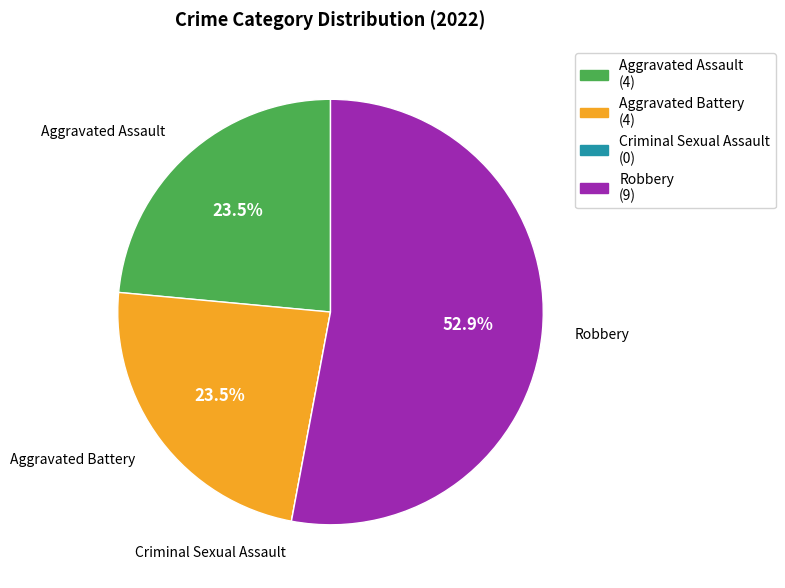

Which slice represents more than half of the pie?

Robbery